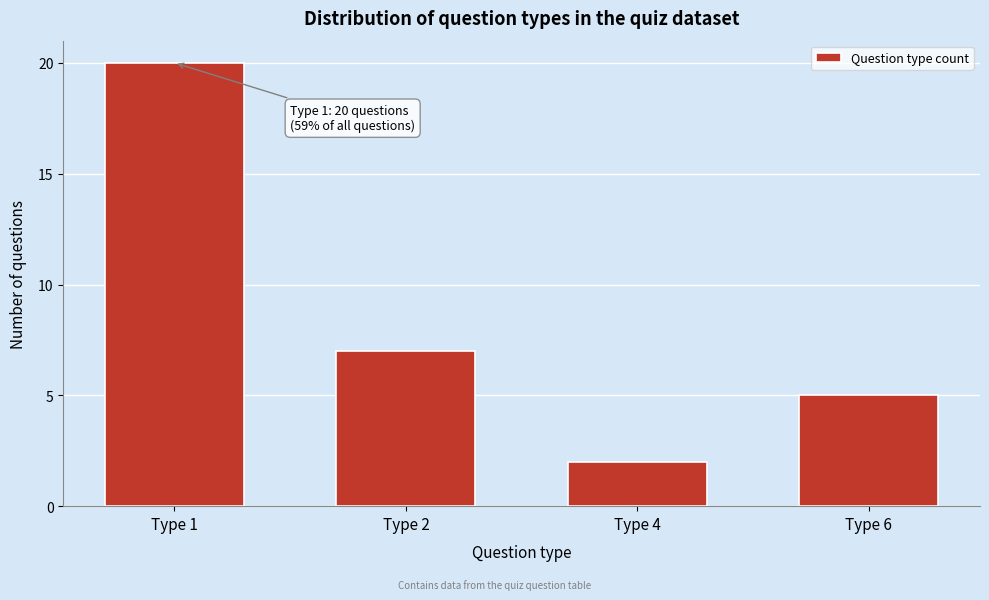

Reading left to right, list all the values displayed in this chart.

20	7	2	5